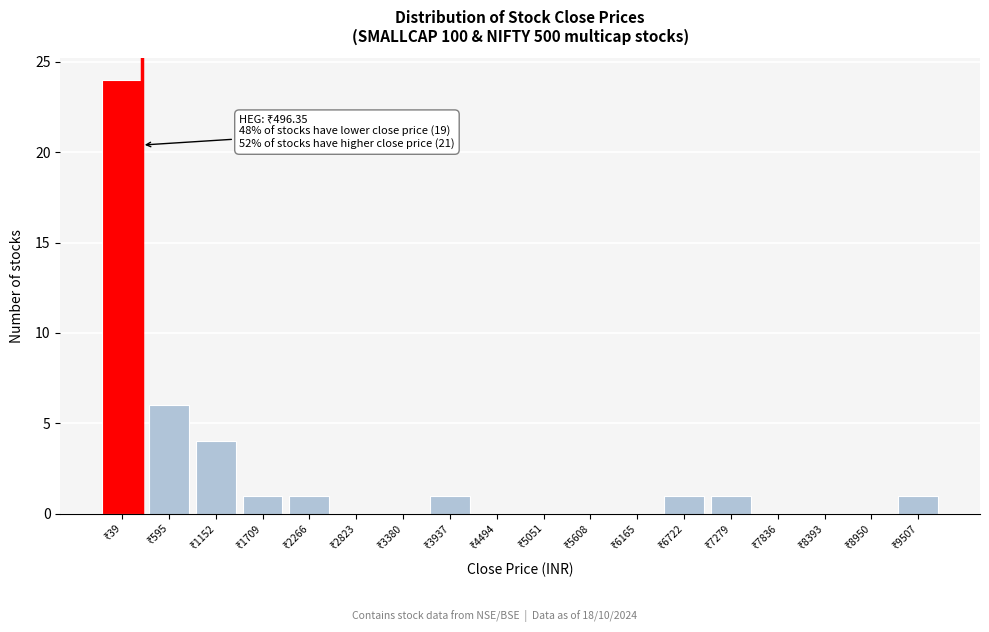

What is the greatest value displayed?

24